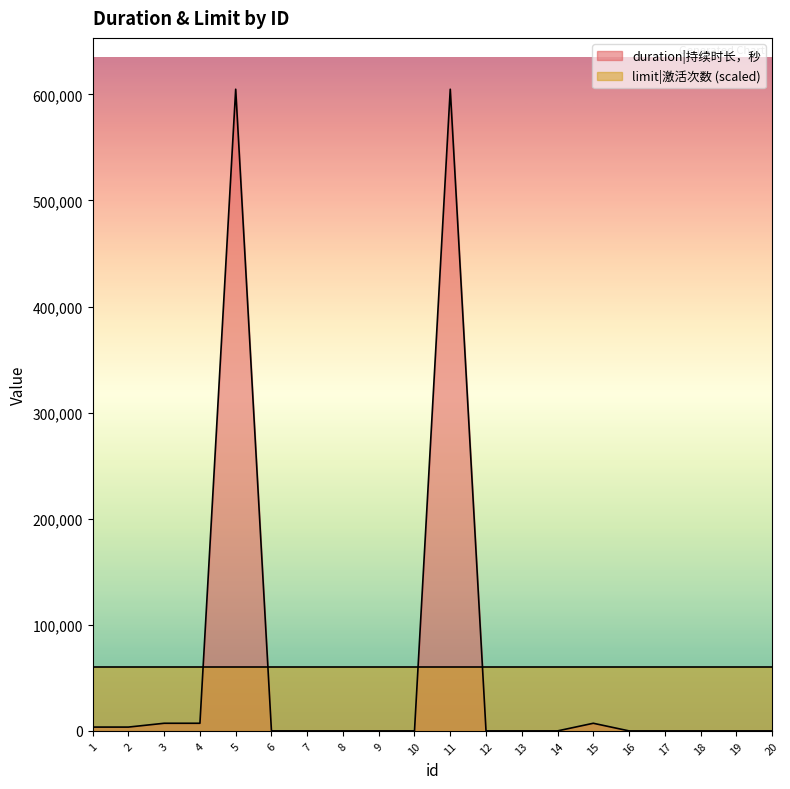

At which category does the chart reach its minimum across all series?

6